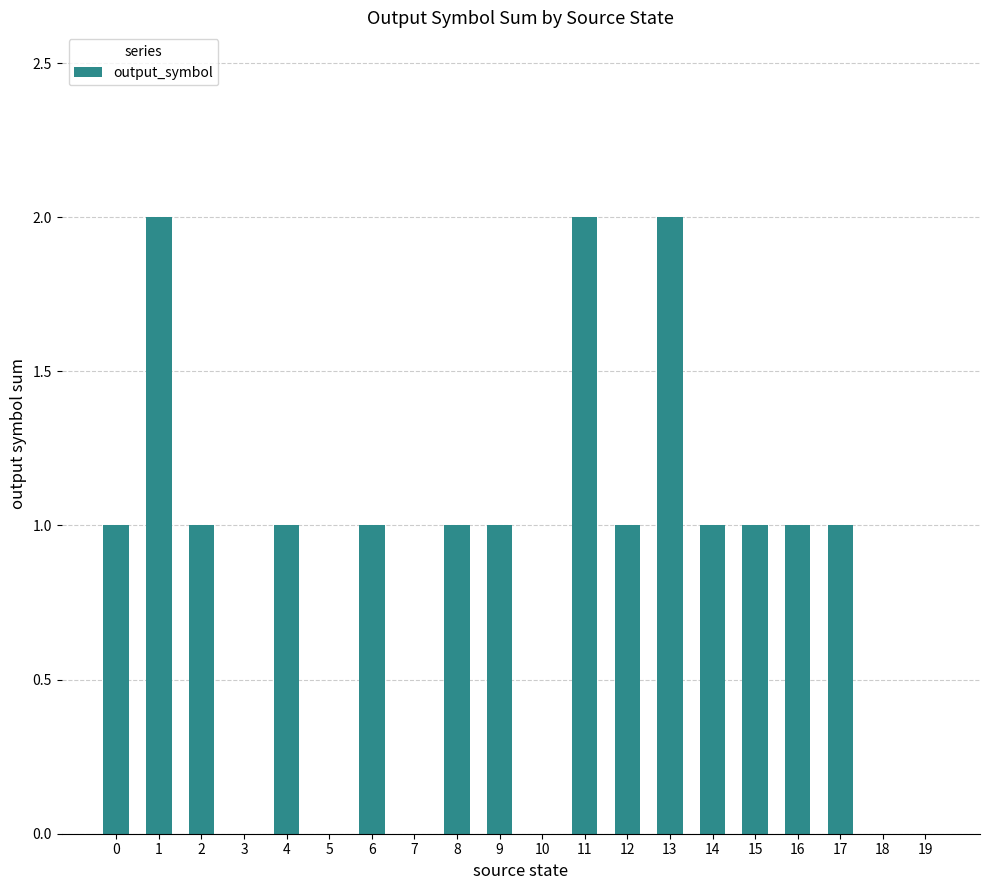

The chart shows a value of 1 at 2. True or false?

True